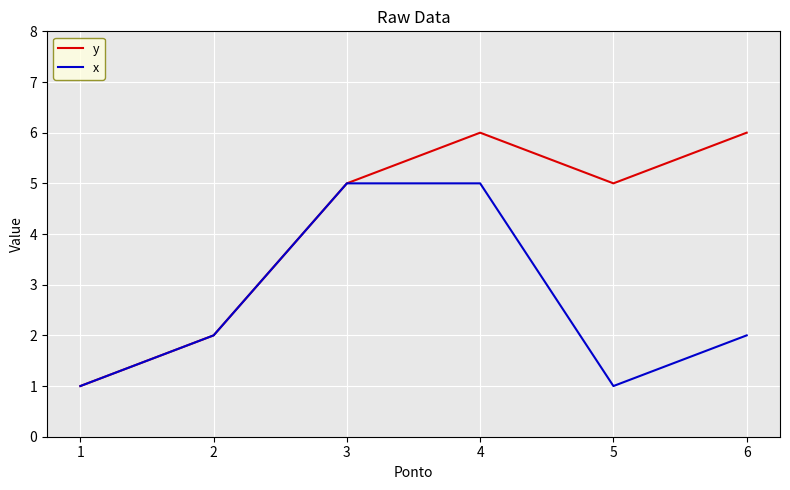

Reading right to left, list all the values displayed in this chart.

y: 6=6	5=5	4=6	3=5	2=2	1=1
x: 6=2	5=1	4=5	3=5	2=2	1=1